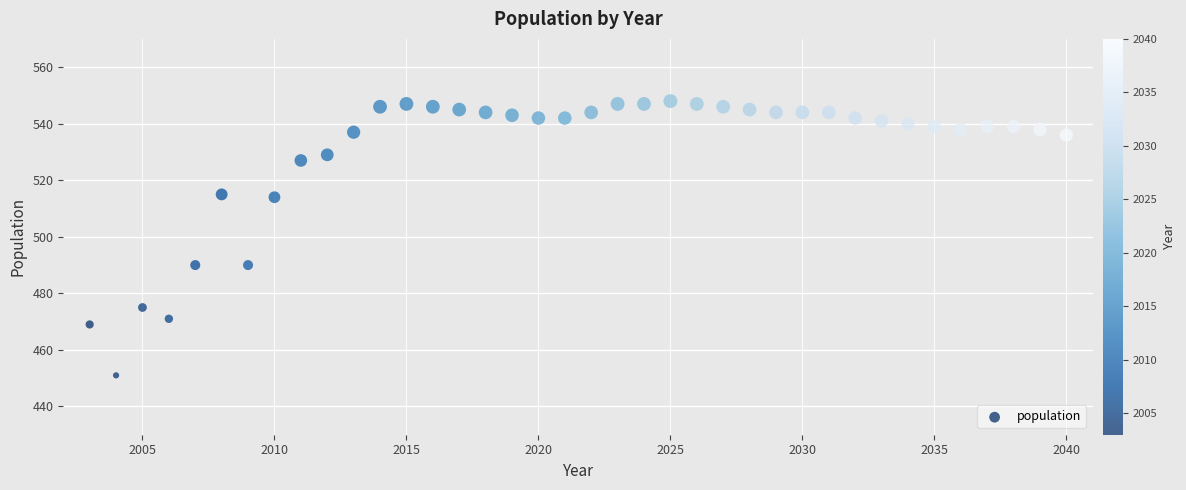

What is the range of X values (max minus min)?

37